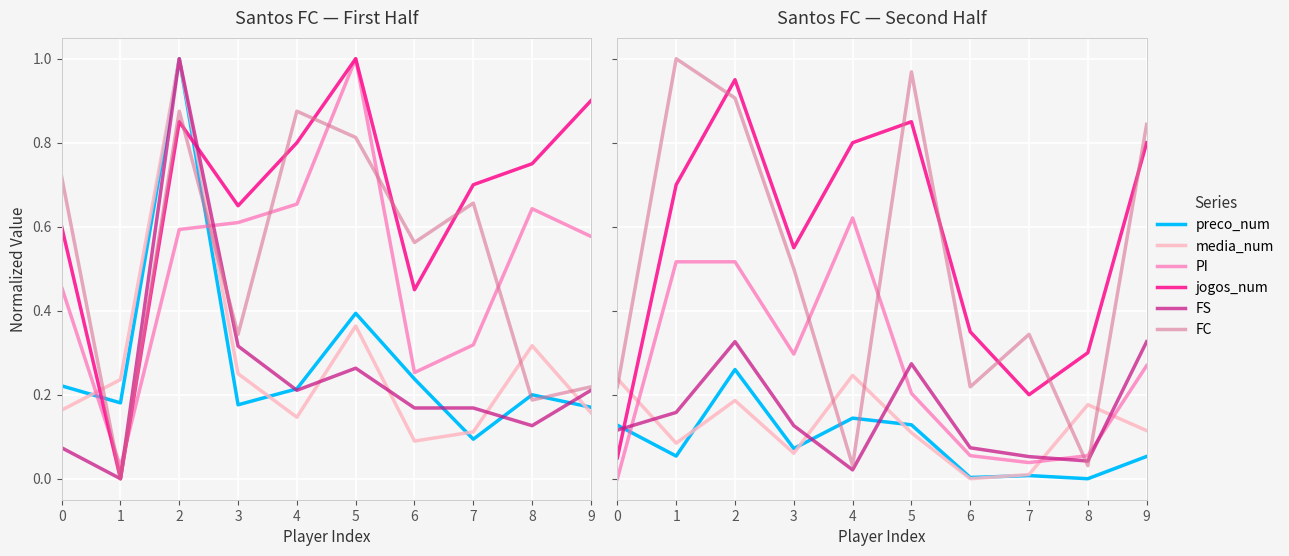

List the labels in order of preco_num value, smallest first.

8, 6, 7, 9, 1, 3, 0, 5, 4, 2